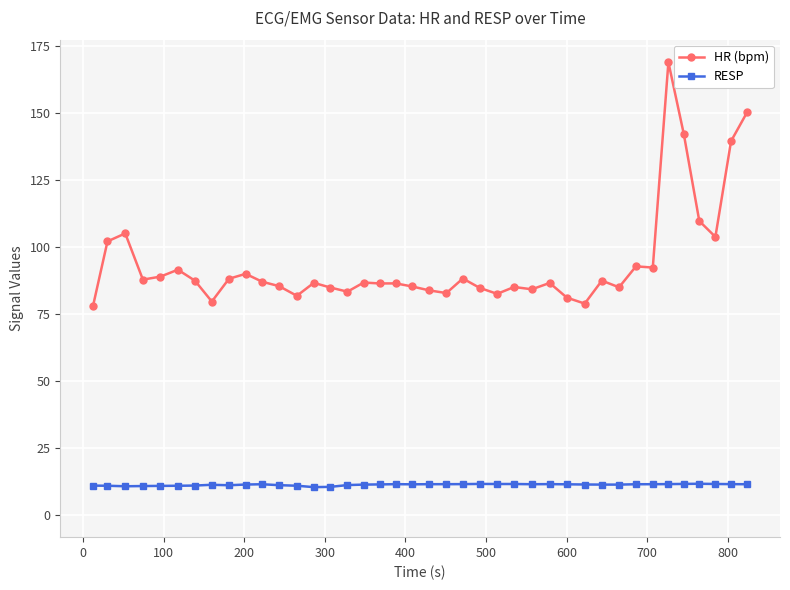

What is the value of the RESP point at the 29th from the left?

11.3